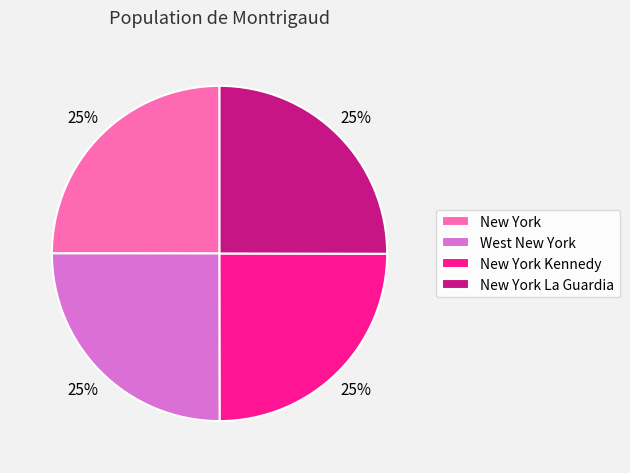

What is the ratio of the value at New York Kennedy to the value at New York La Guardia?

1.0